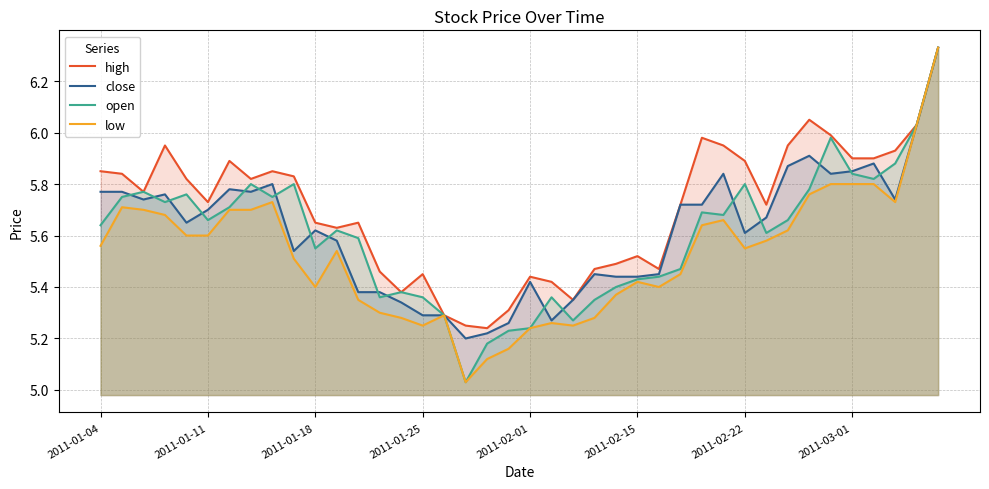

What is the spread (max minus min) of values at 36?

0.1